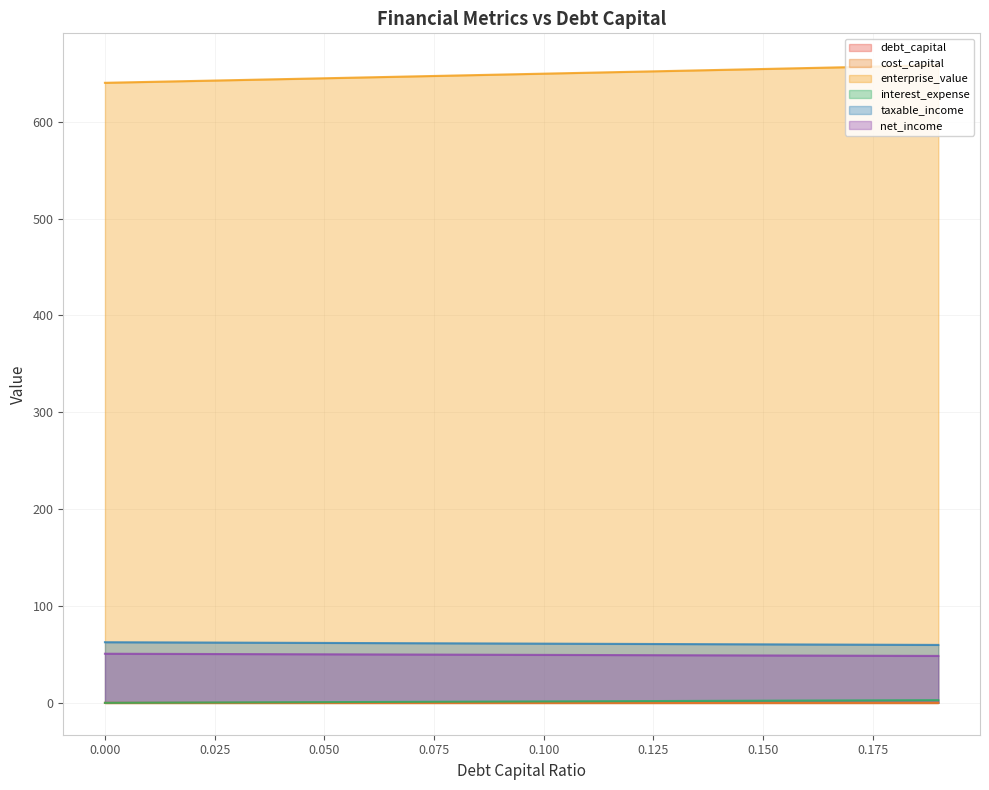

At how many categories does at least one series exceed 524?

20